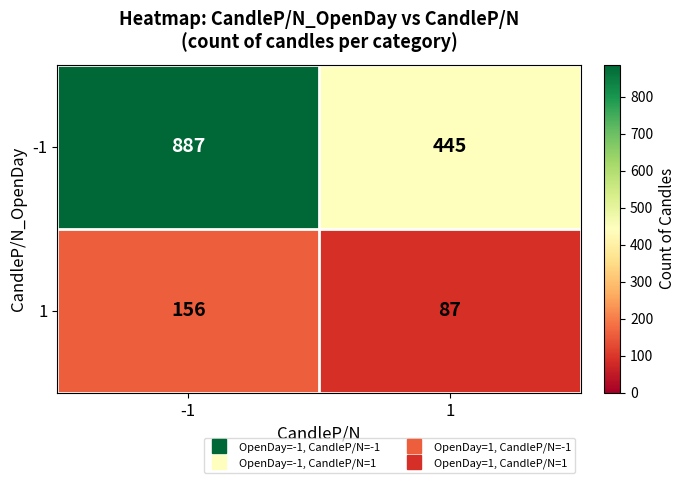

List the series in order of their overall mean, lowest first.

1, -1